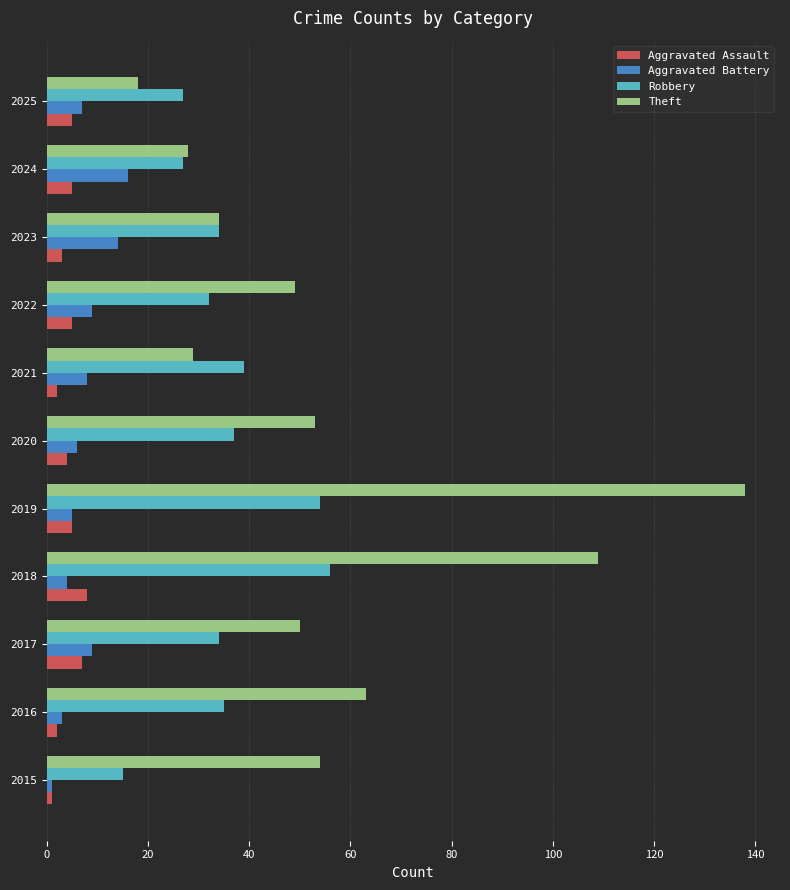

What are all the series names shown in the legend?

Aggravated Assault, Aggravated Battery, Robbery, Theft